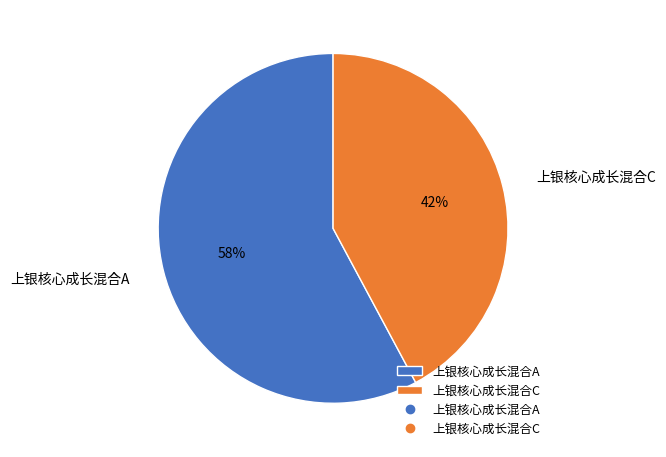

What percentage is the 上银核心成长混合A slice, to the nearest percent?

58%